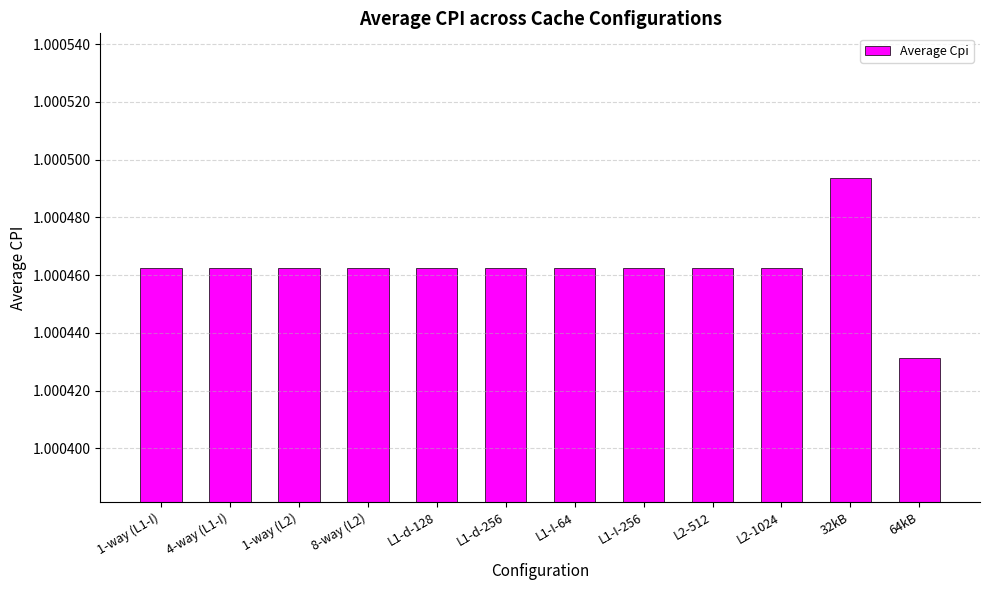

The value at L1-d-256 is 1.7. True or false?

False